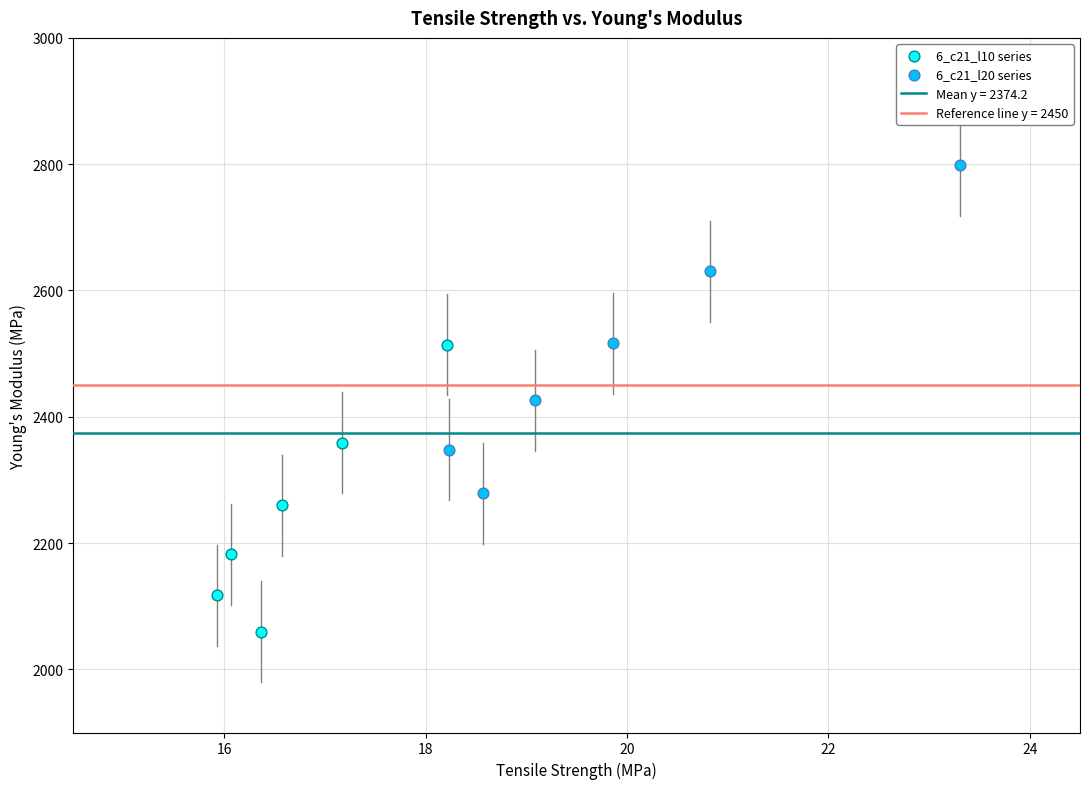

Which series has the largest Y range (max minus min)?

6_c21_l20 series